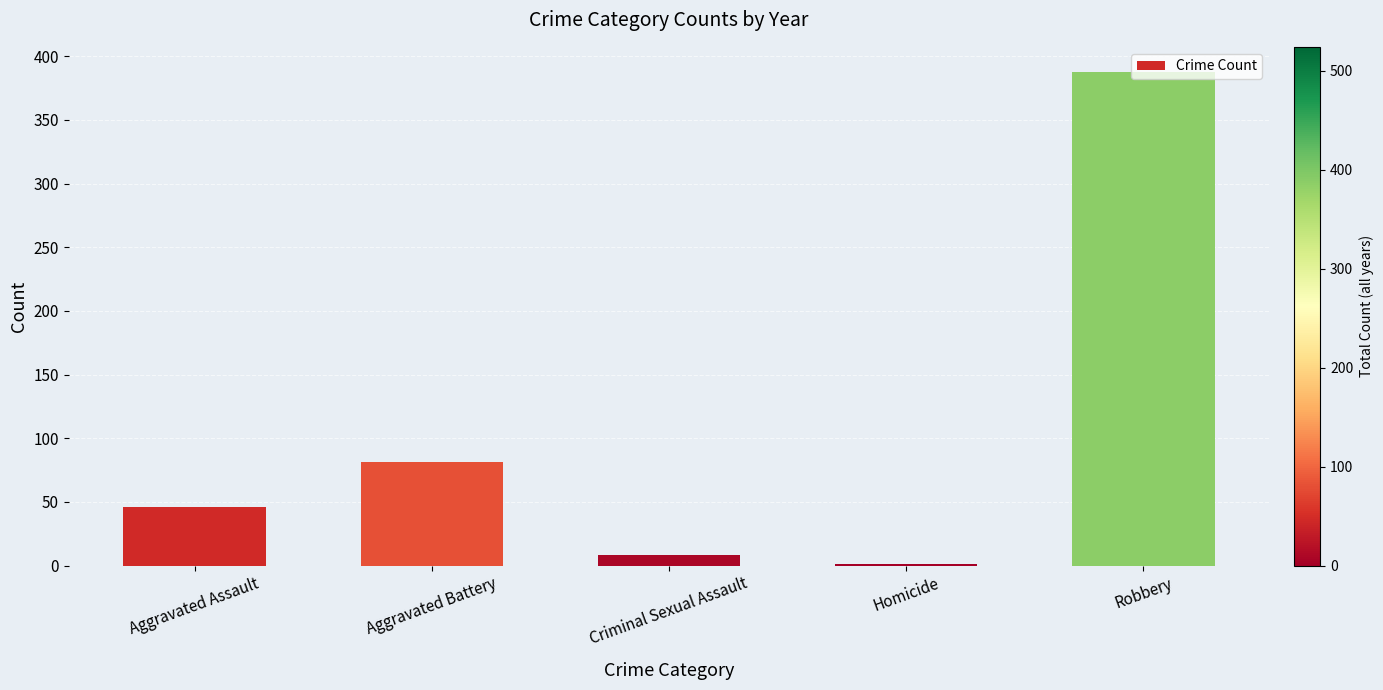

What is the greatest value displayed?

388